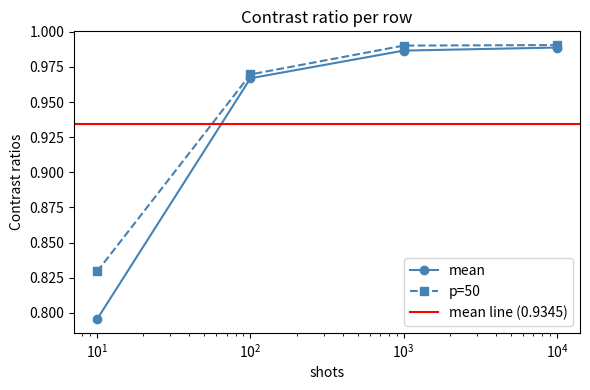

What is the difference between the maximum and minimum values in the mean series?

0.2